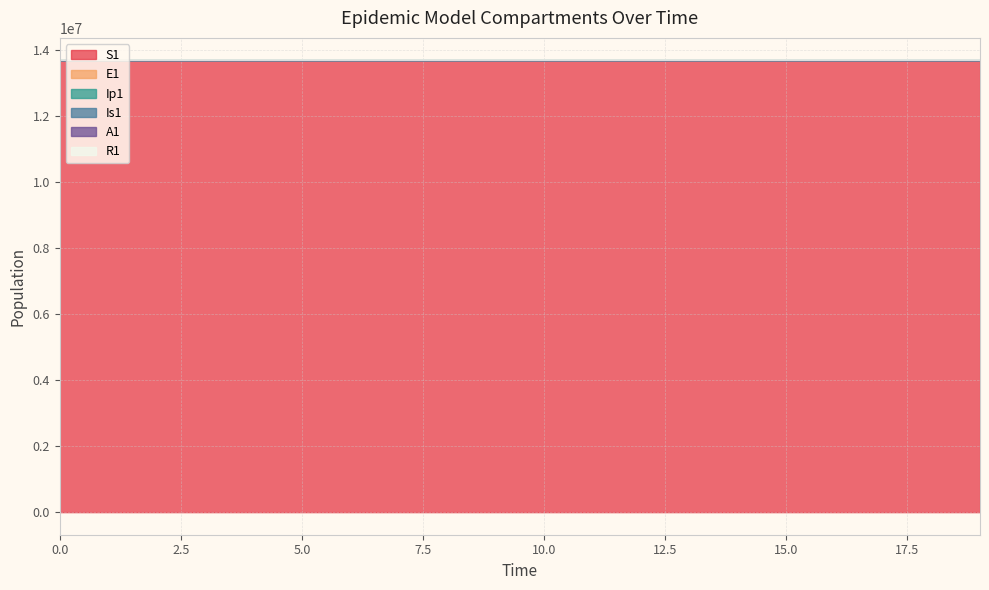

What is the sum of all Is1 values?

273568311.2